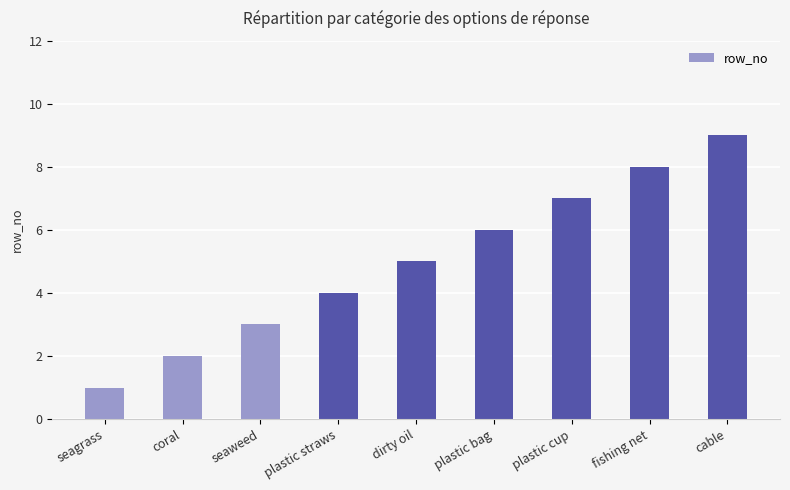

Are the bars grouped side by side (vs. stacked)?

No